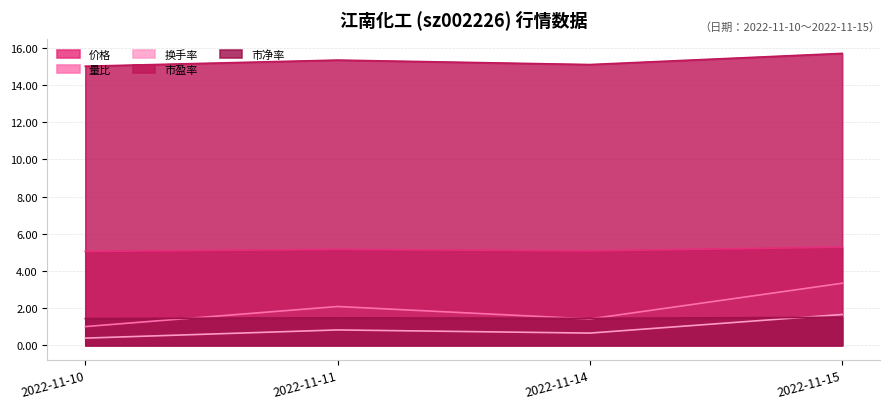

Is the value of 市盈率 at 2022-11-14 greater than the value of 市净率 at 2022-11-10?

Yes